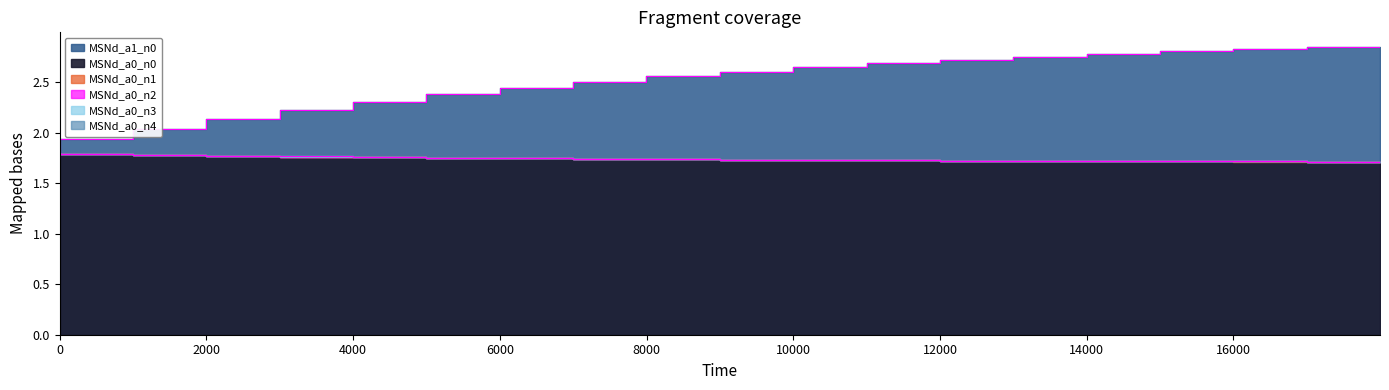

At how many categories does at least one series exceed 1?

19